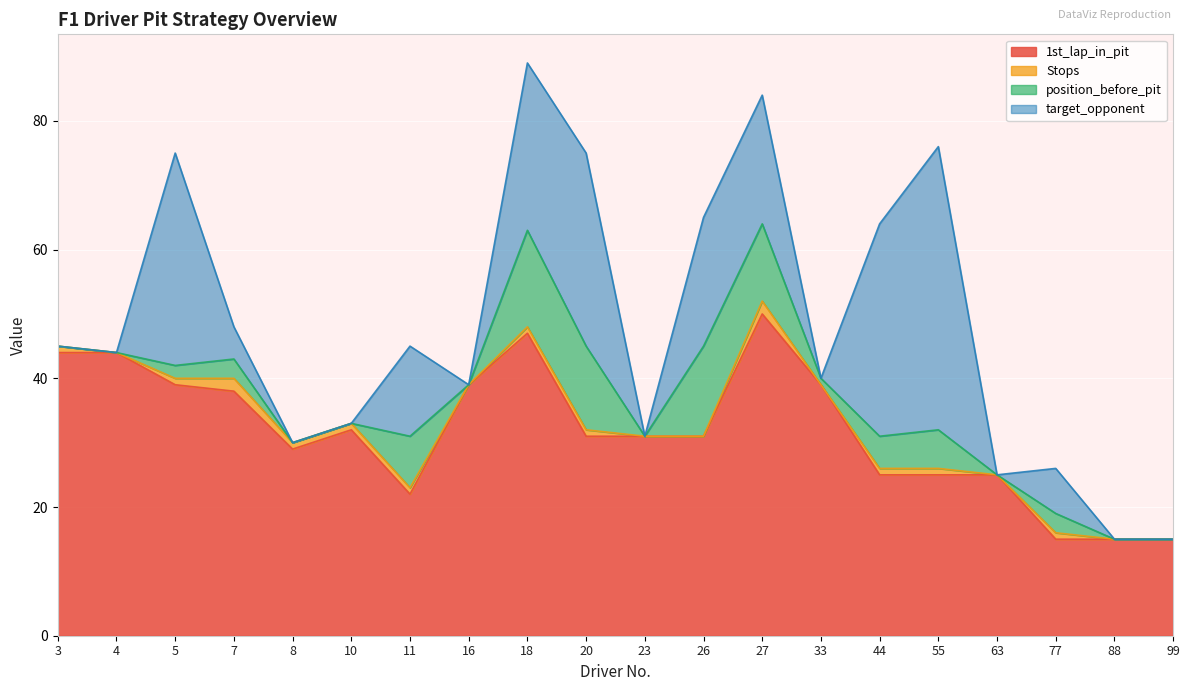

Which series has the largest range (max minus min)?

target_opponent